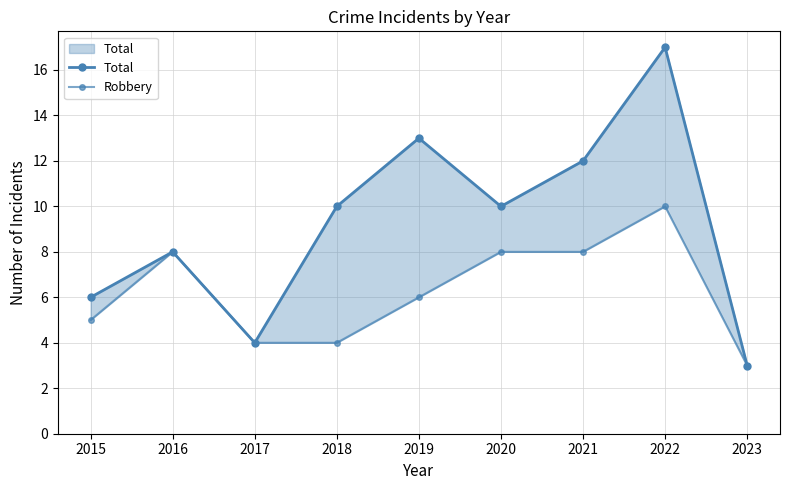

Where does the Robbery series first go above 6?

2016